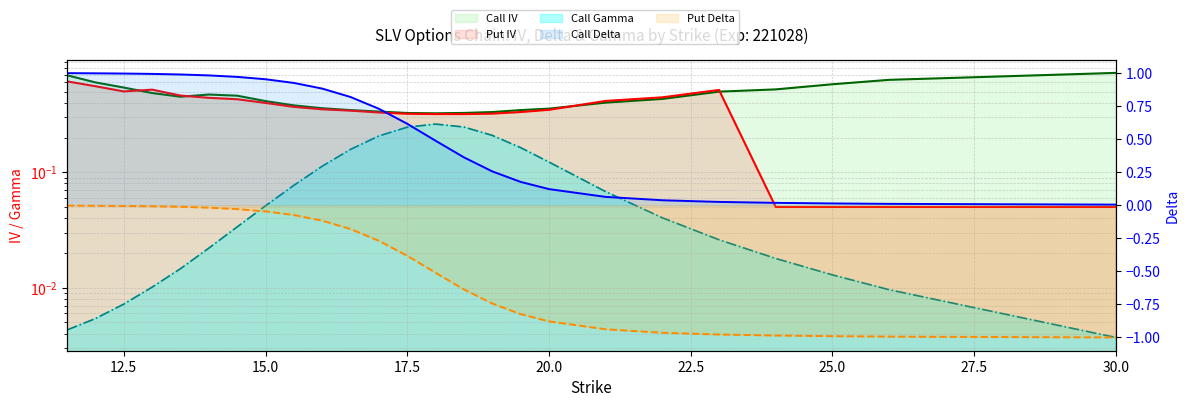

What are all the series names shown in the legend?

Call IV, Put IV, Call Delta, Put Delta, Call Gamma